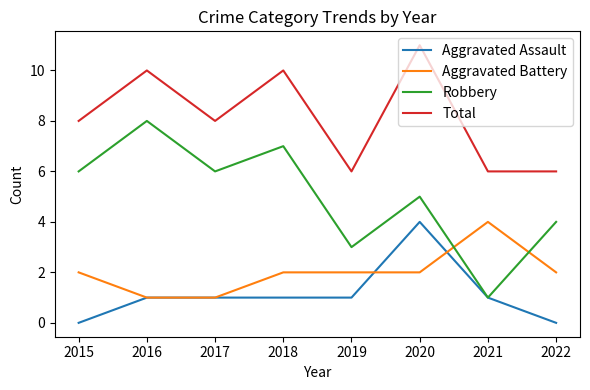

At which category is the sum across all series the highest?

2020